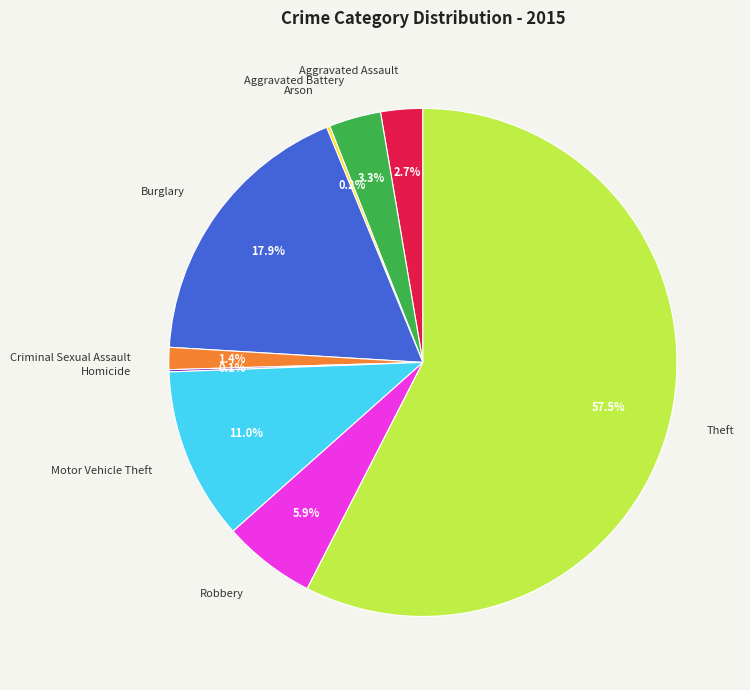

Which has a higher value, Aggravated Assault or Theft?

Theft